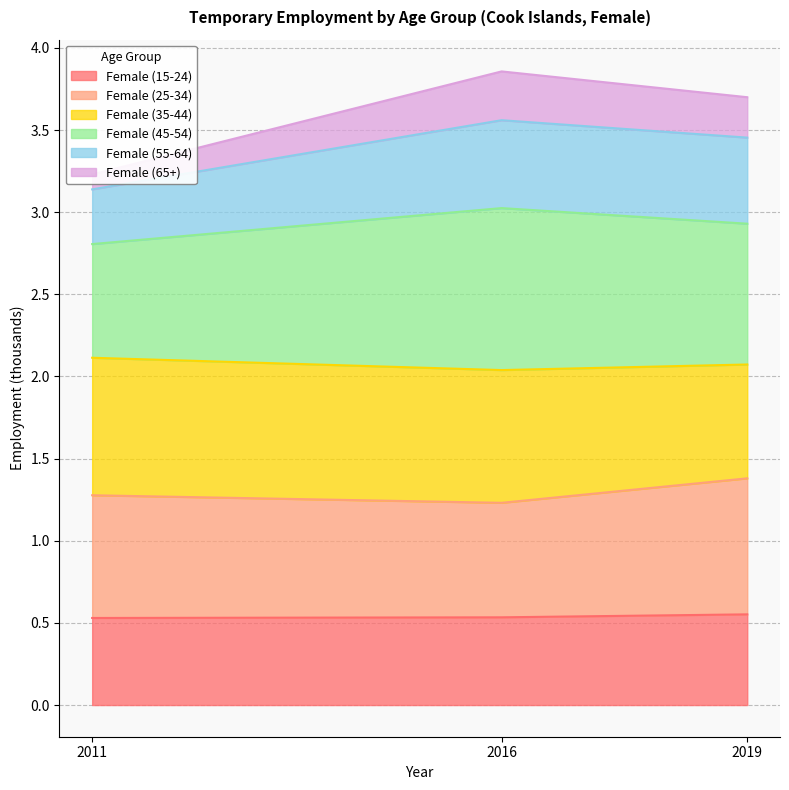

What is the lowest value of the Female (15-24) series?

0.5